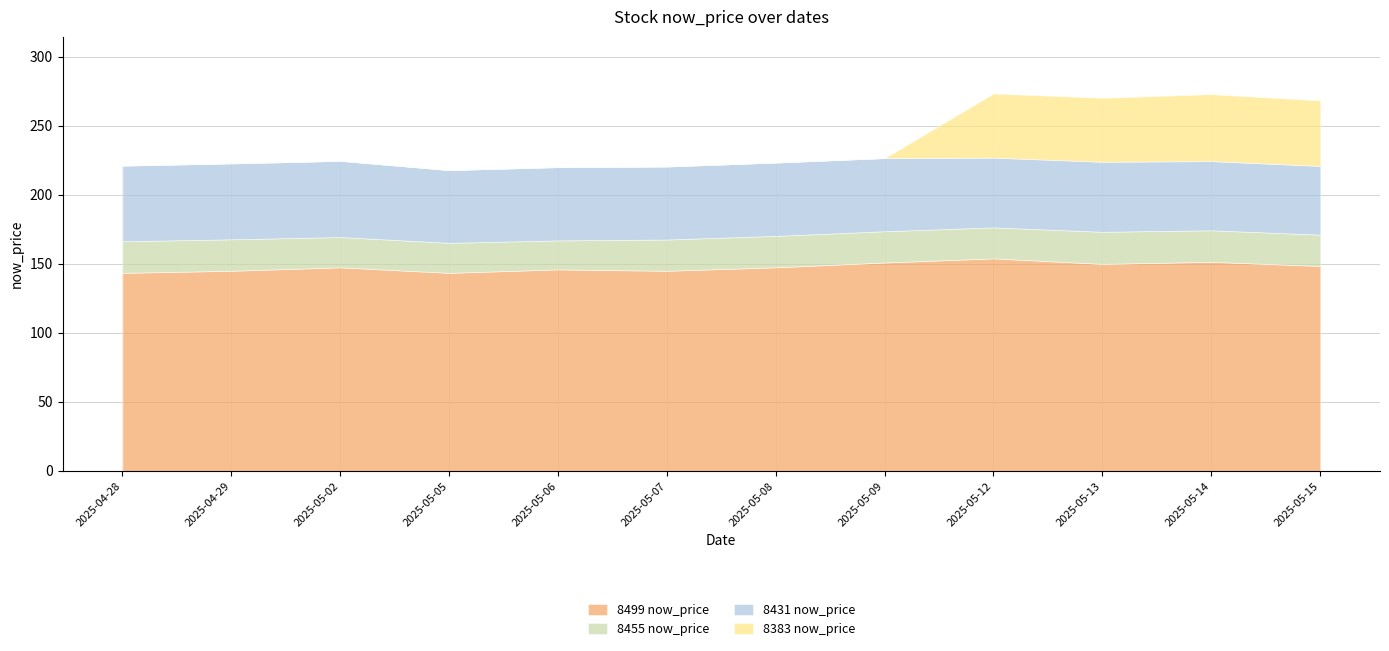

Reading left to right, list all the values displayed in this chart.

8499 now_price: 143.5	145.0	147.5	143.5	146.0	145.0	147.5	151.0	154.0	150.0	151.5	148.5
8455 now_price: 22.9	22.8	21.9	21.8	21.0	22.6	22.8	22.6	22.4	23.2	22.9	22.6
8431 now_price: 54.8	55.0	55.2	52.7	53.1	52.9	53.1	53.0	50.5	50.7	50.1	49.8
8383 now_price: 0.0	0.0	0.0	0.0	0.0	0.0	0.0	0.0	46.5	46.4	48.5	47.5